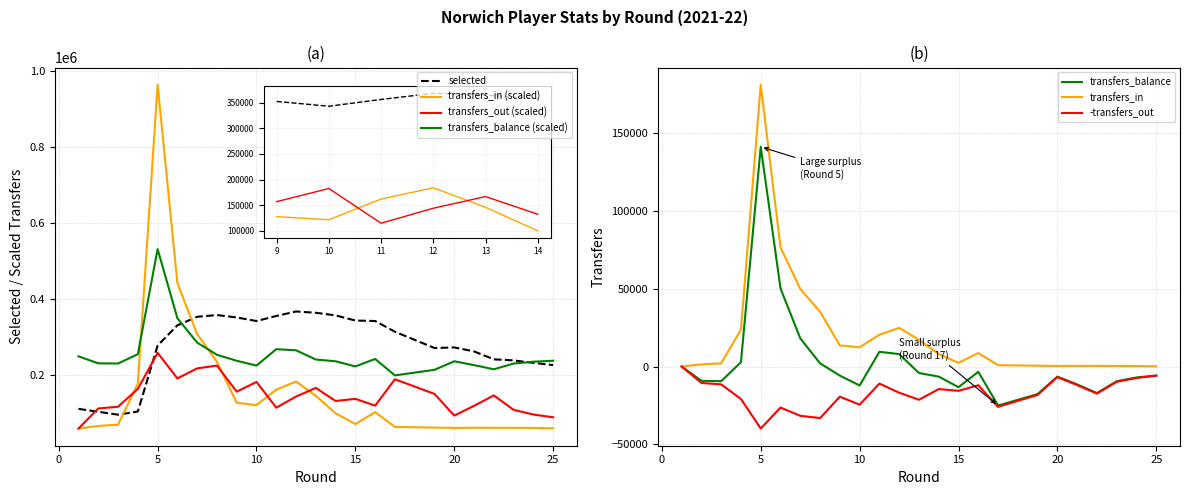

What is the total value across all series at 11?

902133